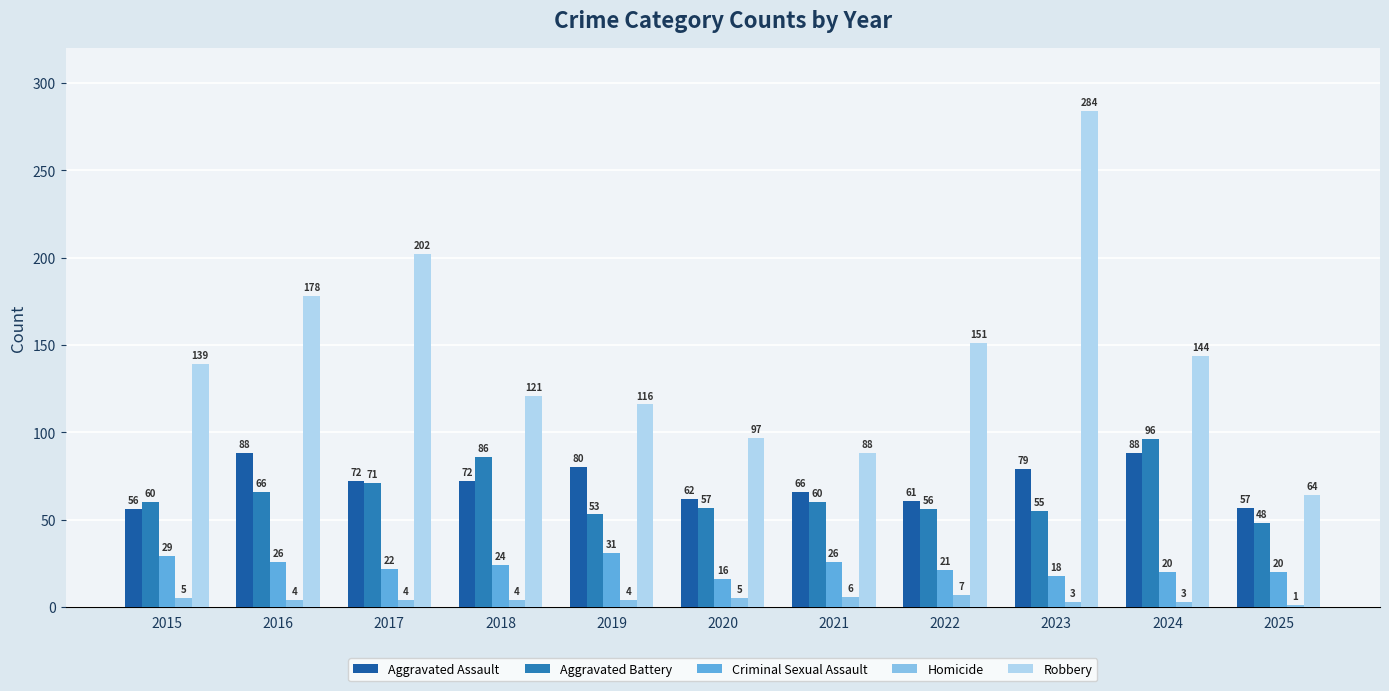

Reading left to right, what are all the values shown in this chart?

Aggravated Assault: 2015=56	2016=88	2017=72	2018=72	2019=80	2020=62	2021=66	2022=61	2023=79	2024=88	2025=57
Aggravated Battery: 2015=60	2016=66	2017=71	2018=86	2019=53	2020=57	2021=60	2022=56	2023=55	2024=96	2025=48
Criminal Sexual Assault: 2015=29	2016=26	2017=22	2018=24	2019=31	2020=16	2021=26	2022=21	2023=18	2024=20	2025=20
Homicide: 2015=5	2016=4	2017=4	2018=4	2019=4	2020=5	2021=6	2022=7	2023=3	2024=3	2025=1
Robbery: 2015=139	2016=178	2017=202	2018=121	2019=116	2020=97	2021=88	2022=151	2023=284	2024=144	2025=64